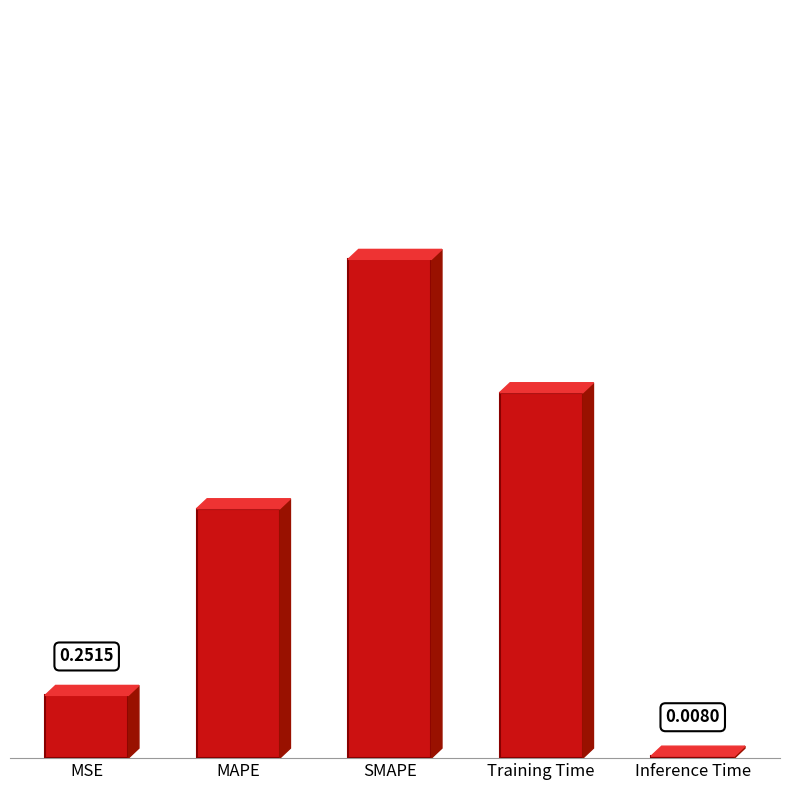

What is the sum of the values at MSE and SMAPE?

2.3